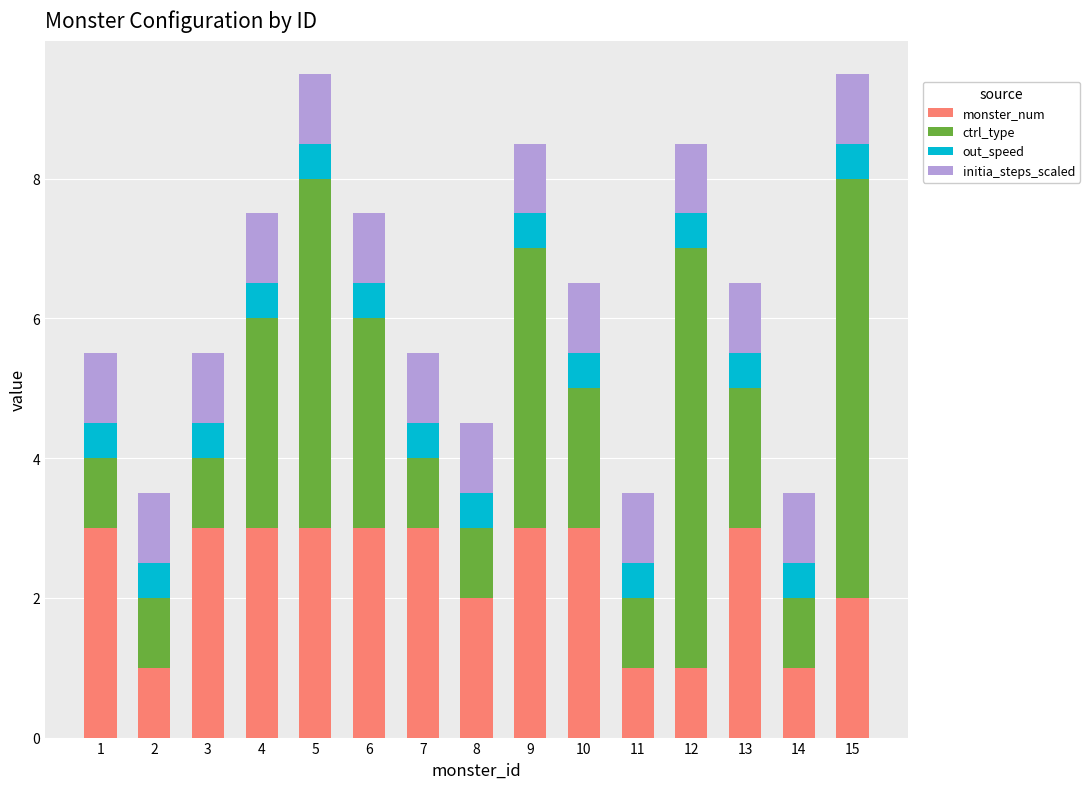

What is the difference between the maximum and minimum values in the monster_num series?

2.0